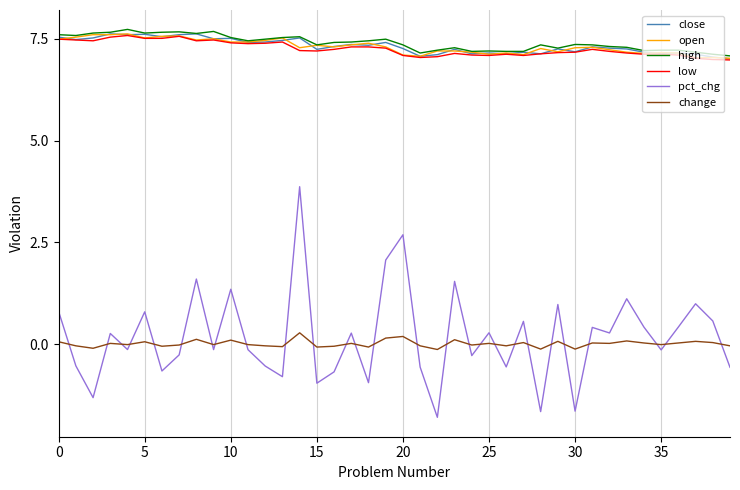

True or false: change and close intersect in this chart.

False